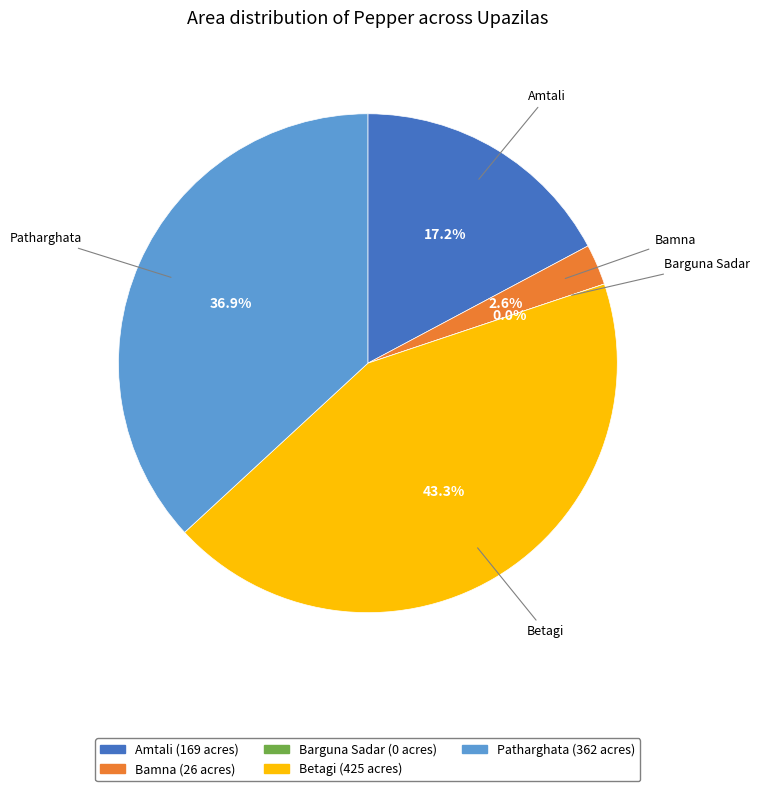

To the nearest percent, what is the combined percentage of Betagi and Bamna?

46%